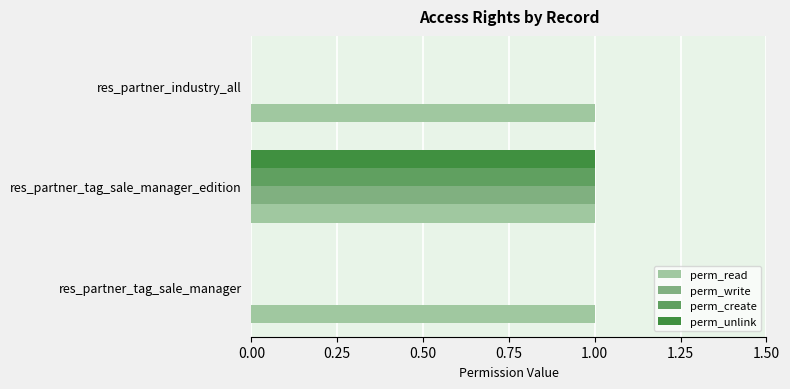

The value of perm_create at res_partner_industry_all is -1. True or false?

False